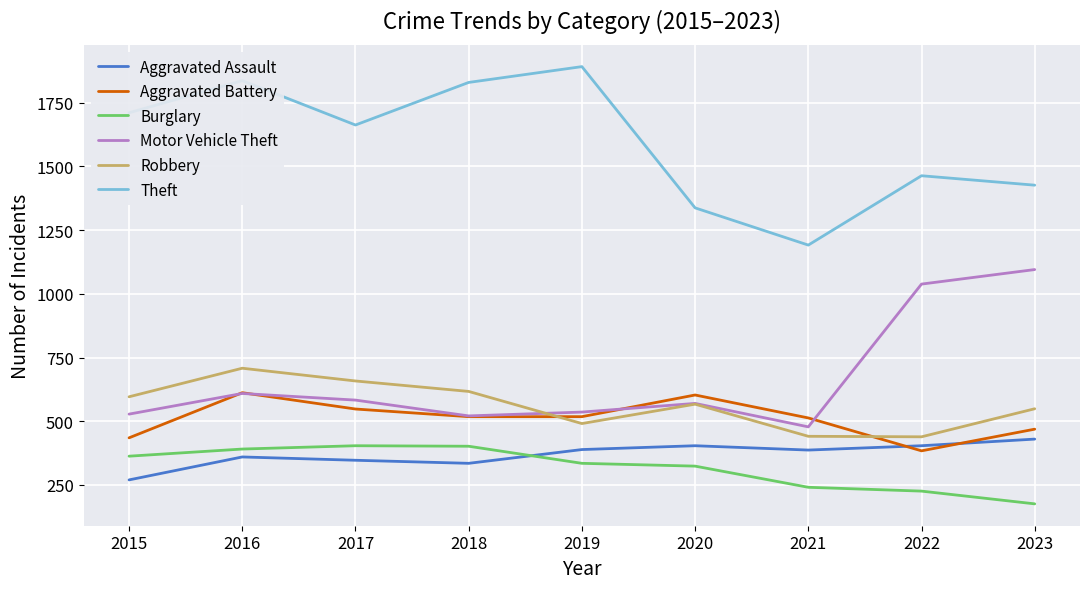

What value does the Aggravated Assault series have at 2018, to the nearest 50?

350